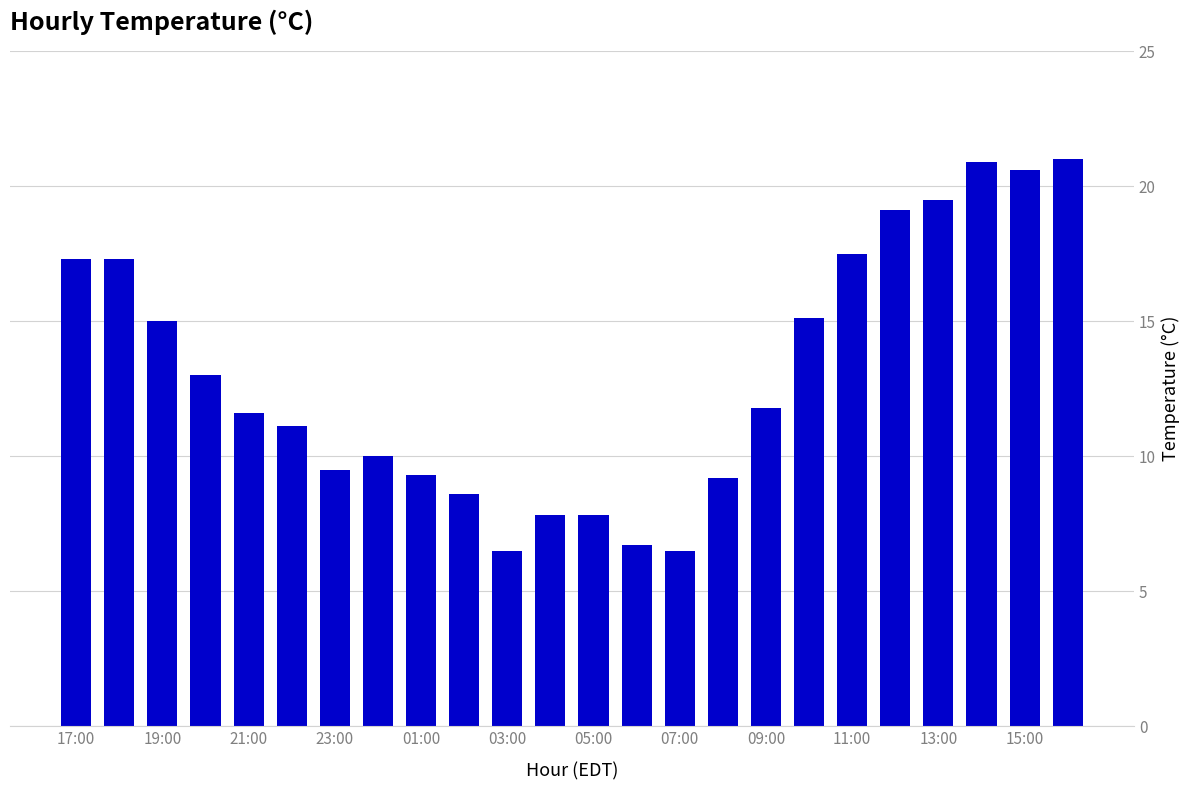

What is the value of the 16th bar from the left?

9.2